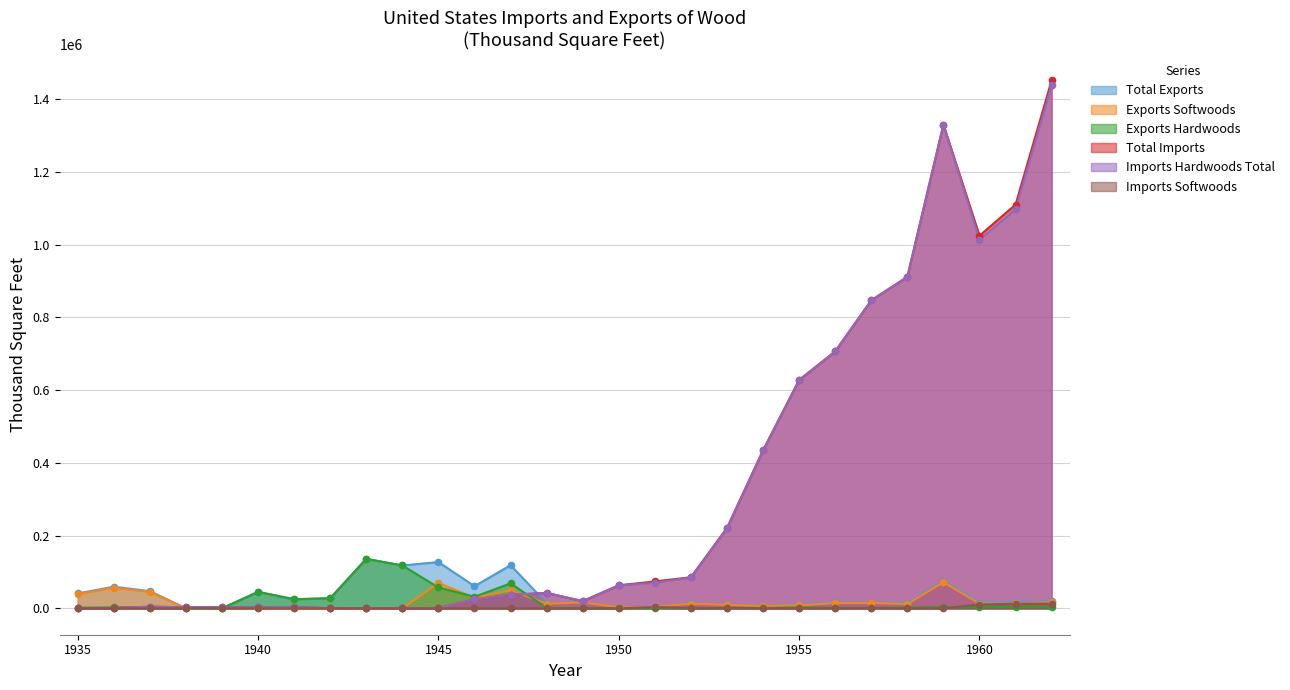

Is the value of Total Imports at 1958 greater than the value of Exports Softwoods at 1951?

Yes